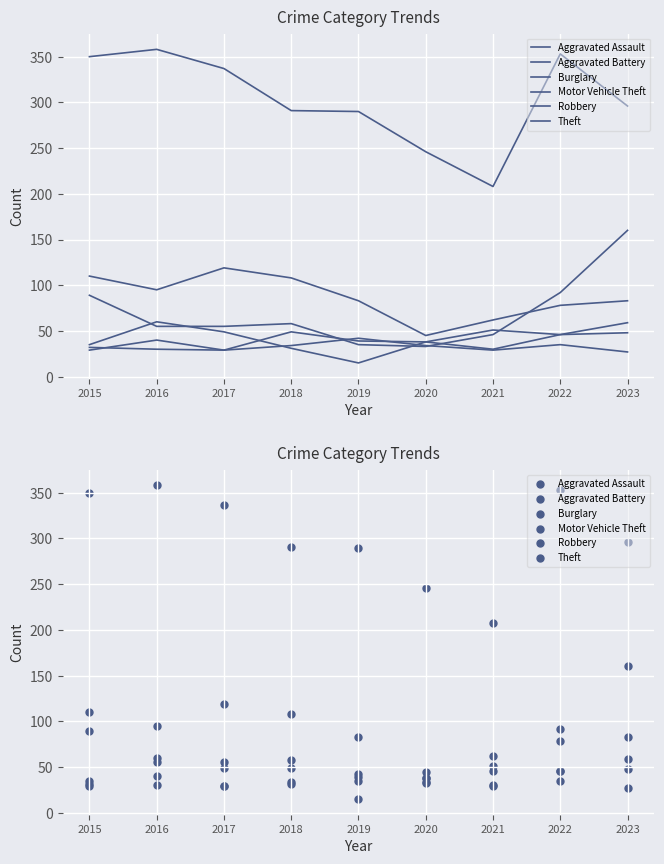

Which series reaches the minimum Y coordinate?

Robbery